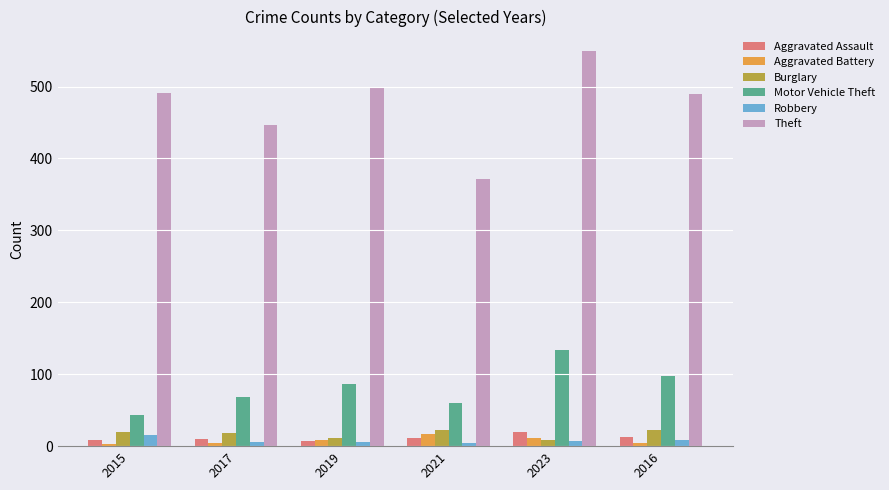

Rank the series at 2021 from highest to lowest value.

Theft, Motor Vehicle Theft, Burglary, Aggravated Battery, Aggravated Assault, Robbery